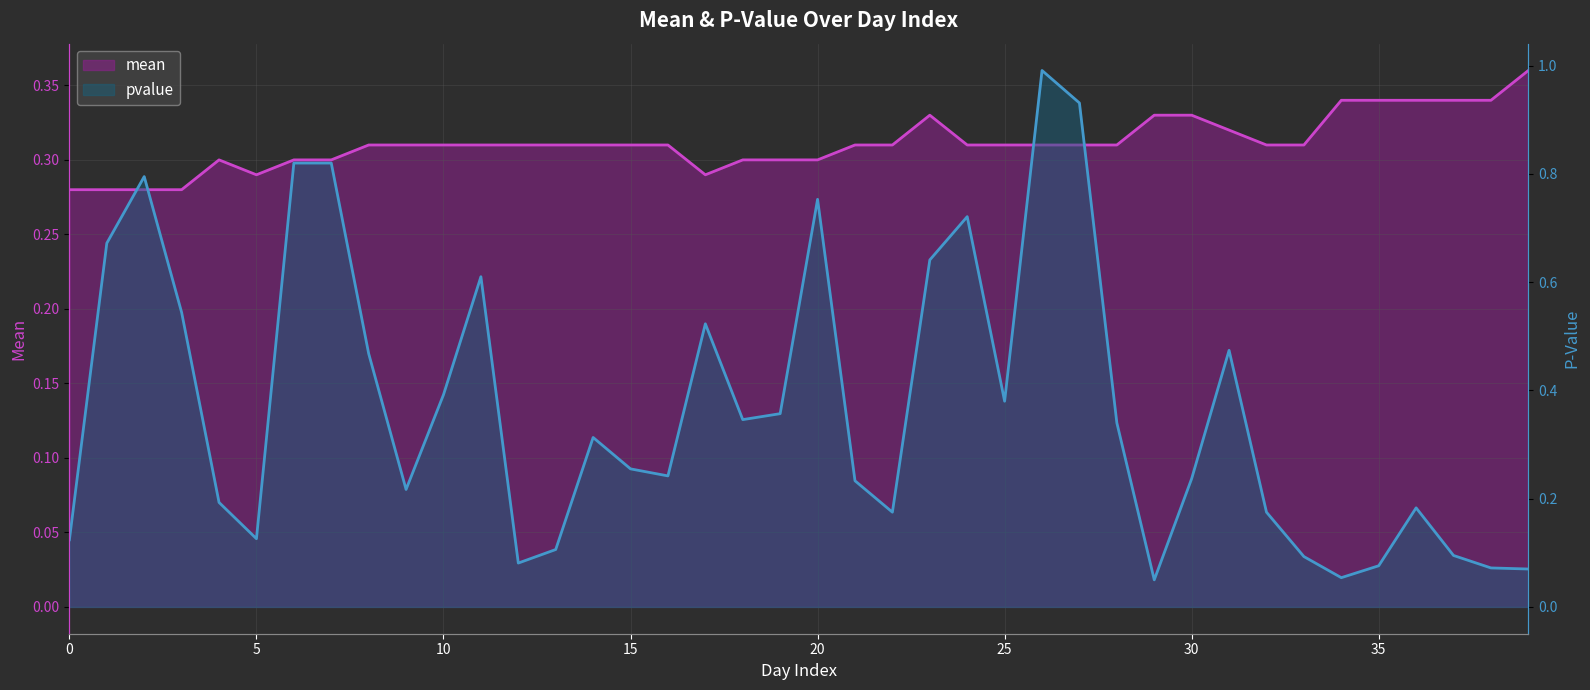

What is the sum of the mean values at 29 and 35?

0.7